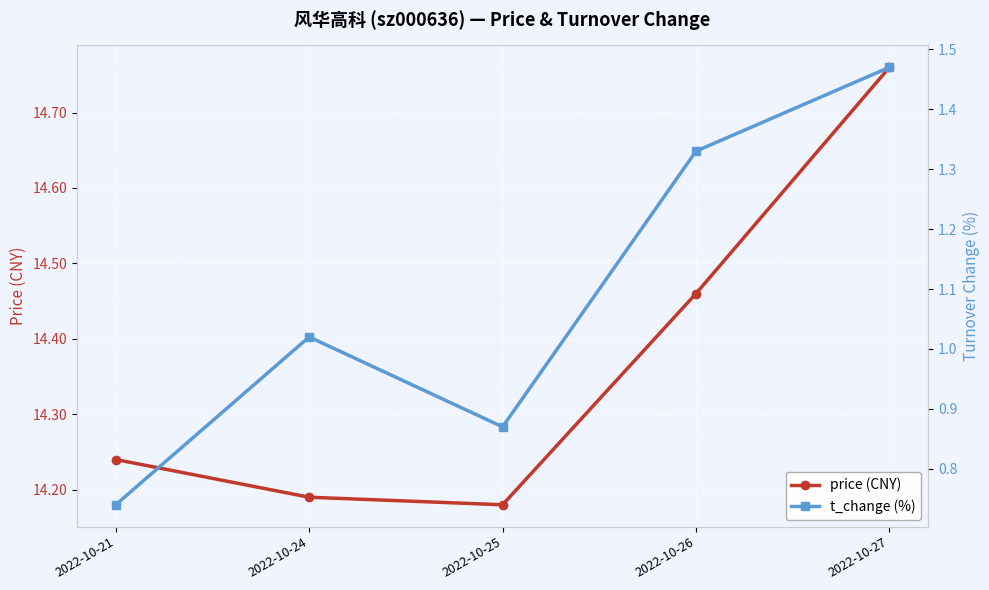

Reading left to right, transcribe all the data shown in this chart.

price: 2022-10-21=14.2	2022-10-24=14.2	2022-10-25=14.2	2022-10-26=14.5	2022-10-27=14.8
t_change: 2022-10-21=0.7	2022-10-24=1.0	2022-10-25=0.9	2022-10-26=1.3	2022-10-27=1.5